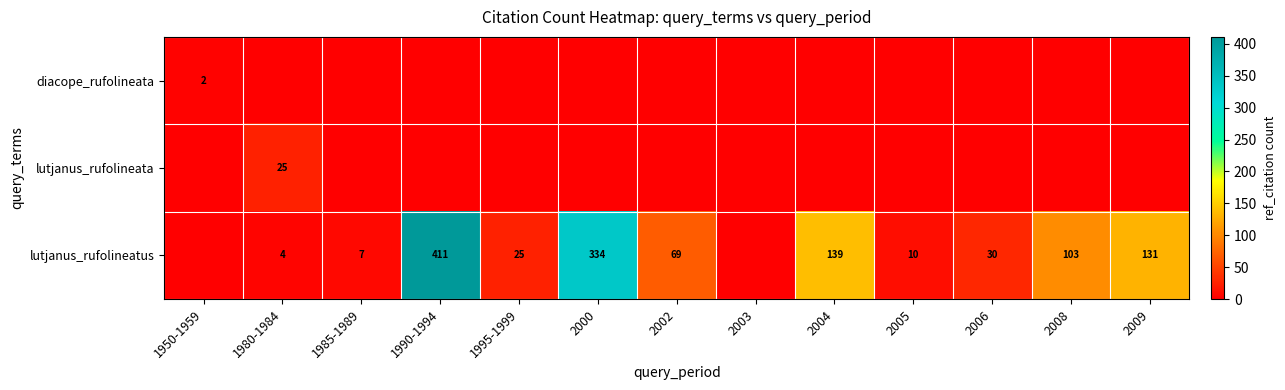

Which label corresponds to the largest value in the chart?

1990-1994